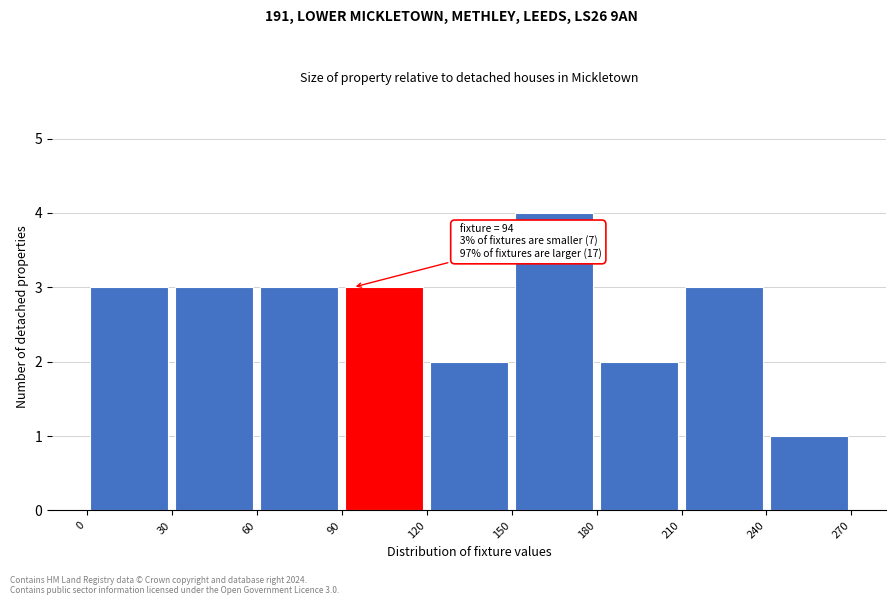

Over which range of the x-axis is the bar tallest?

150 to 180